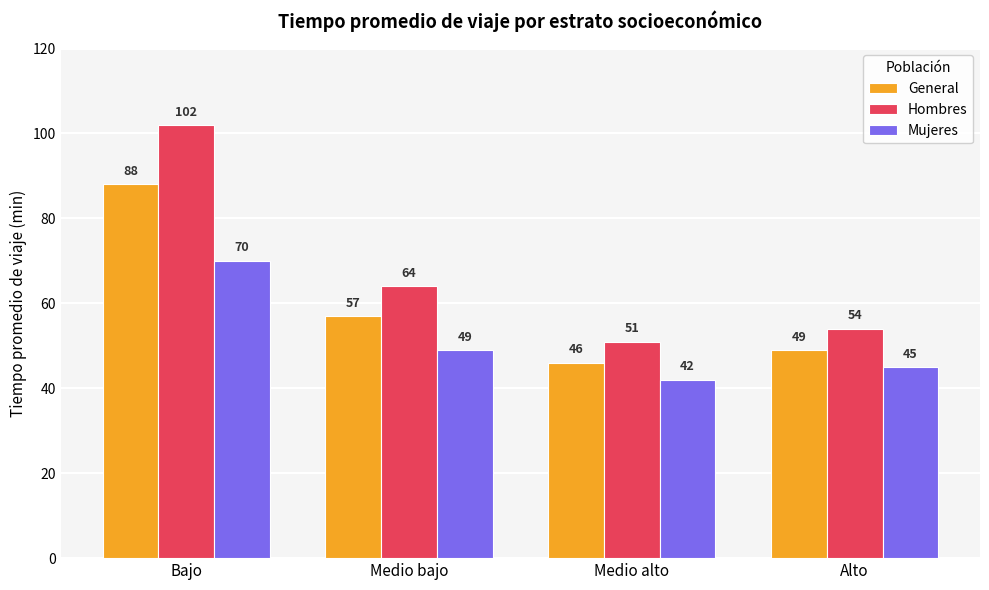

List the series in order of their peak value, lowest first.

Mujeres, General, Hombres